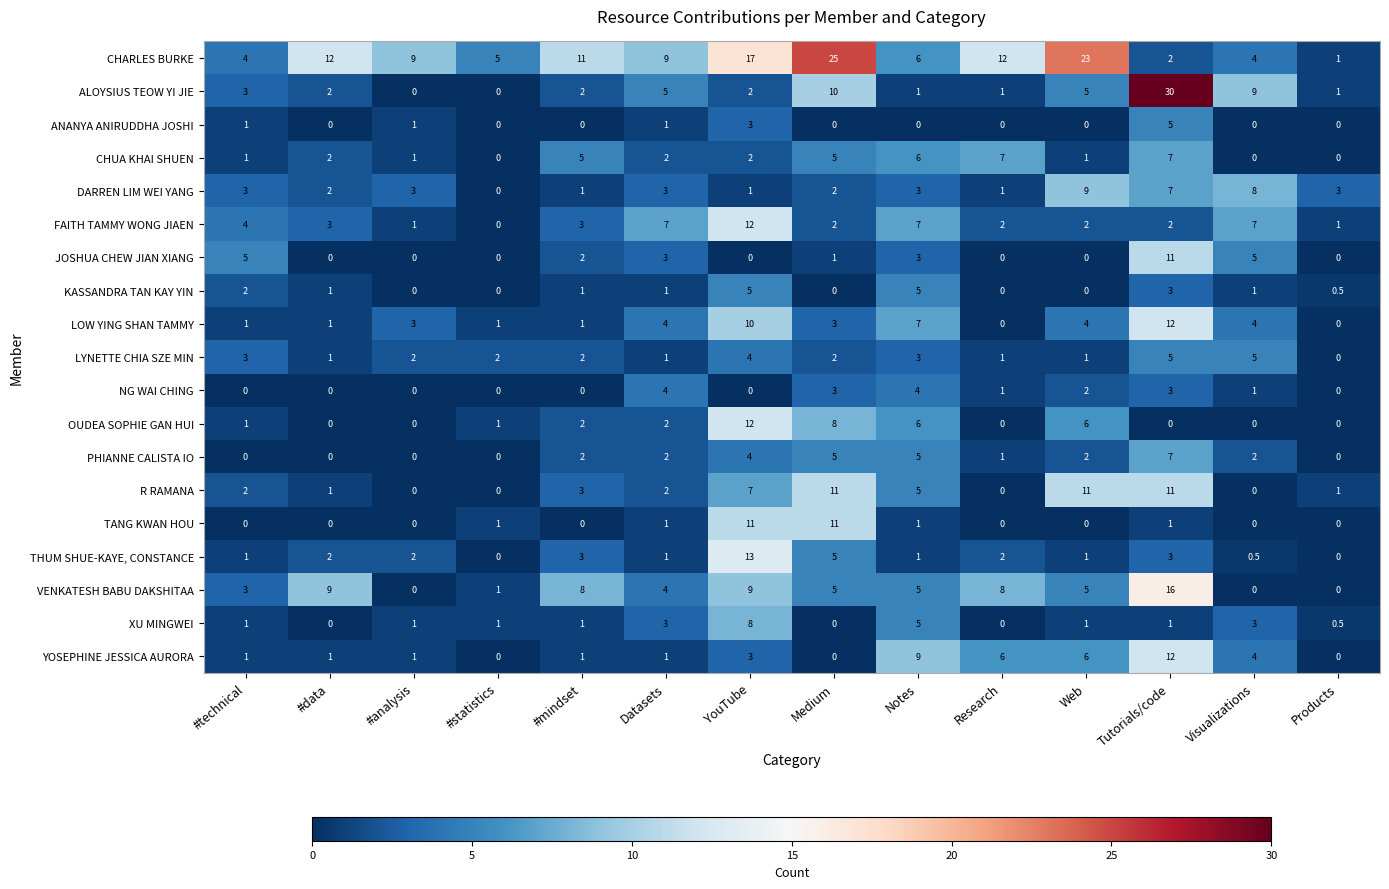

The value of LYNETTE CHIA SZE MIN at #analysis is 1.0. True or false?

False